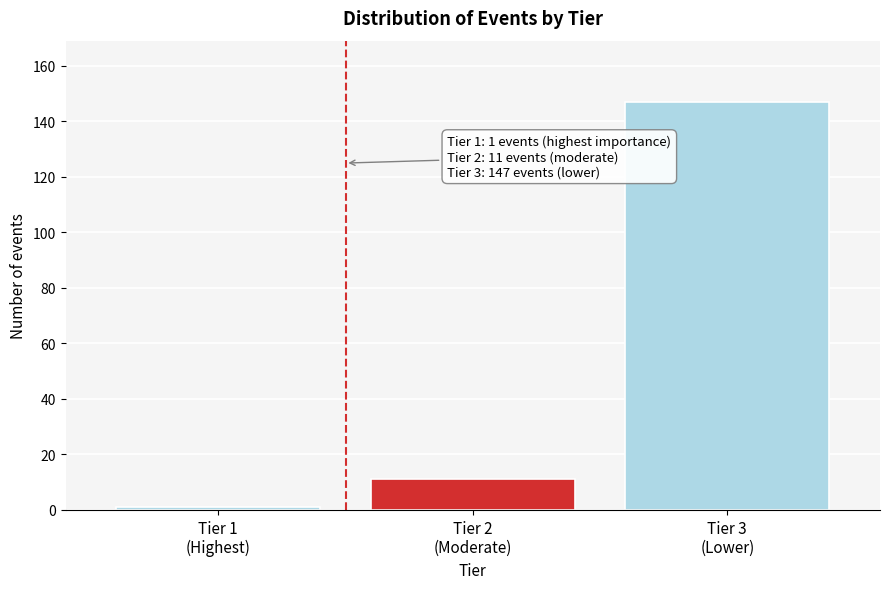

Reading right to left, list all the values displayed in this chart.

147	11	1